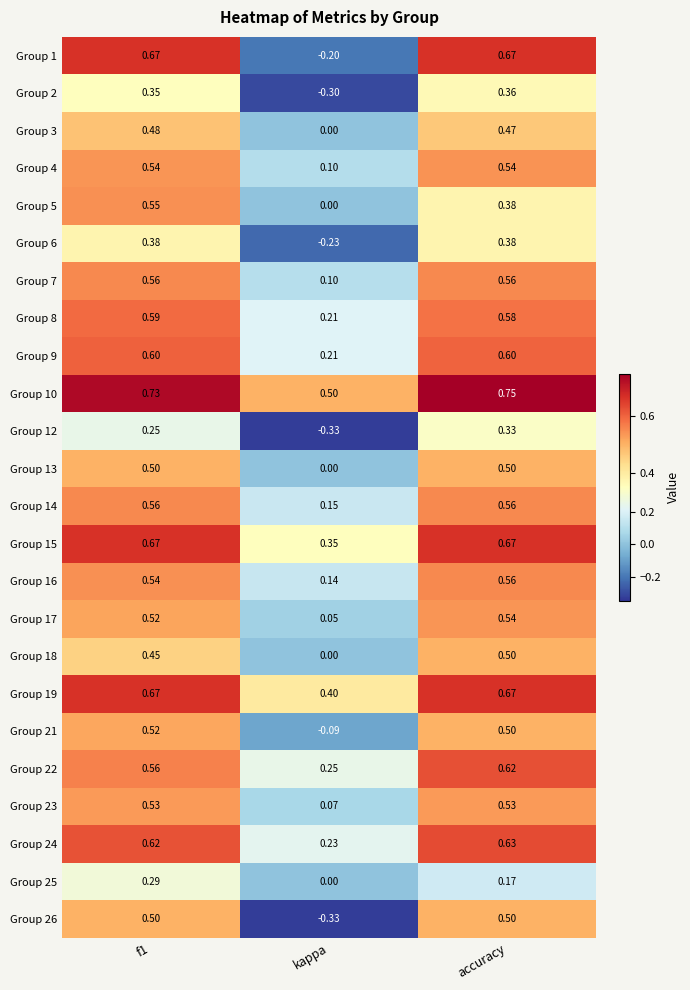

Which category has the highest value in the Group 16 series?

accuracy